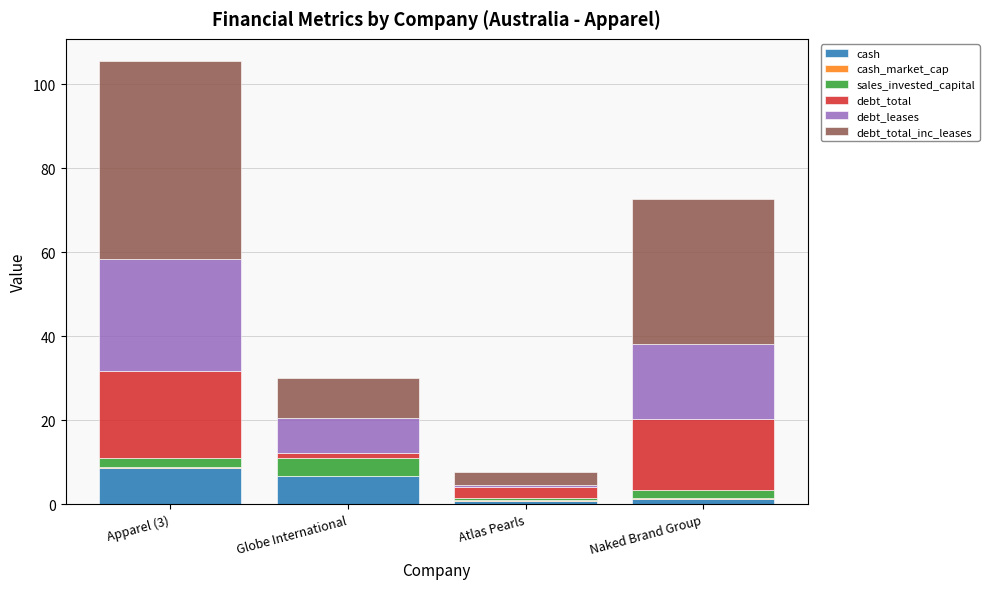

At which category is the sum across all series the highest?

Apparel (3)